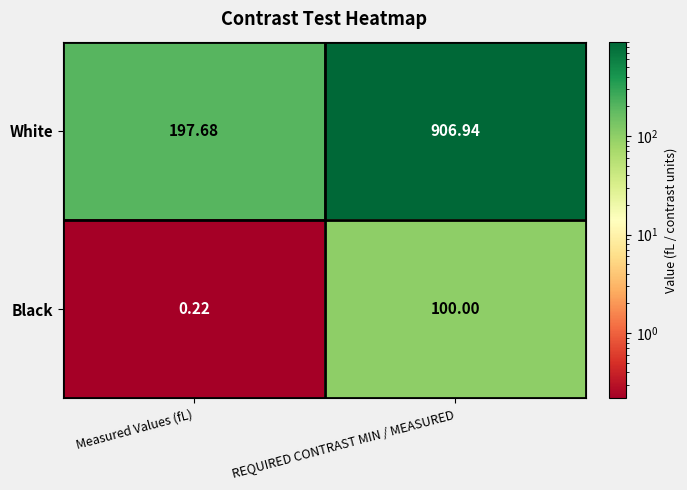

Is the value of Black at REQUIRED CONTRAST MIN / MEASURED greater than the value of White at Measured Values (fL)?

No